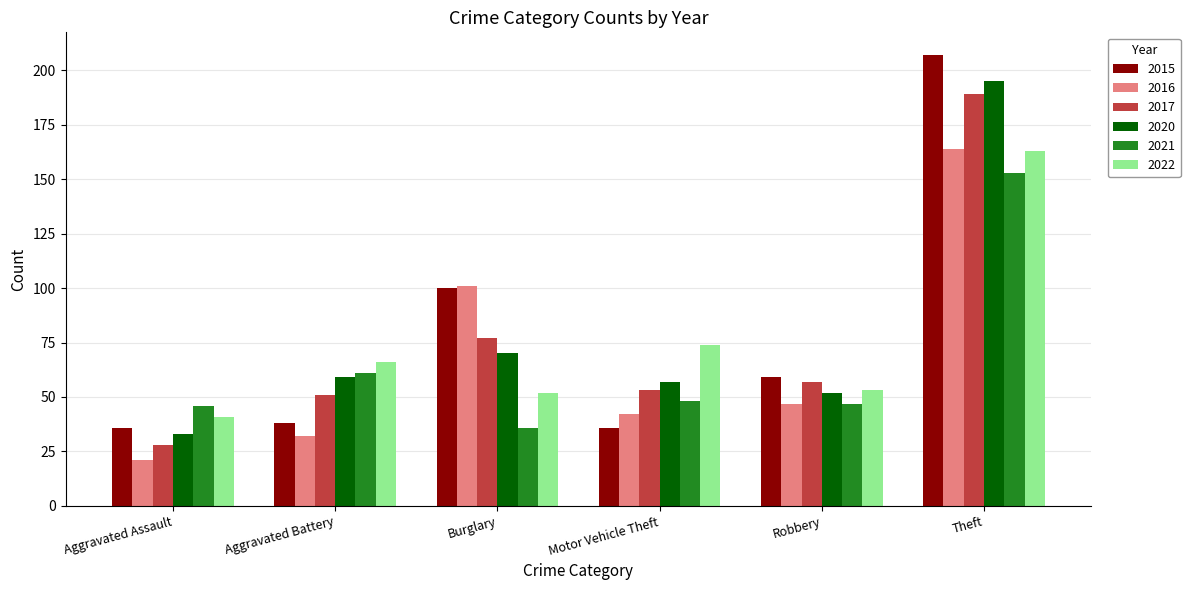

Rank the categories by 2016 value from highest to lowest.

Theft, Burglary, Robbery, Motor Vehicle Theft, Aggravated Battery, Aggravated Assault